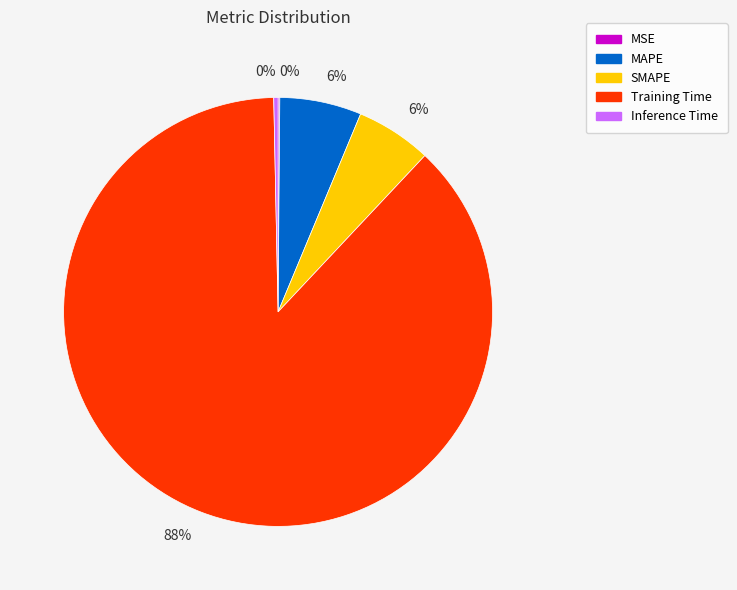

To the nearest percent, what percentage of the pie is SMAPE?

6%